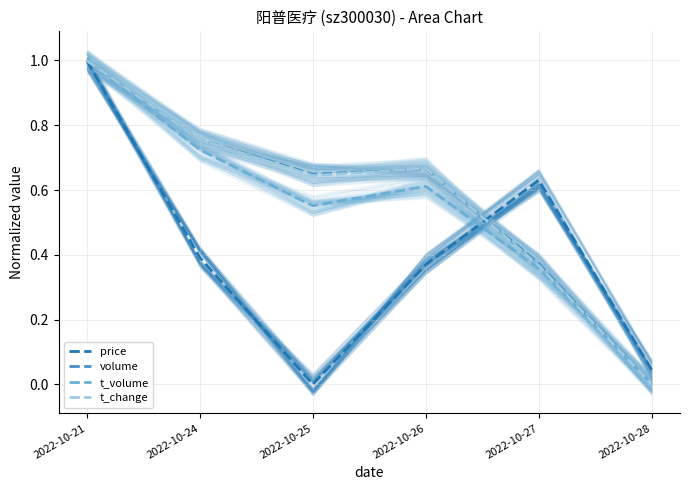

Rank the categories by t_volume value from highest to lowest.

2022-10-21, 2022-10-24, 2022-10-26, 2022-10-25, 2022-10-27, 2022-10-28